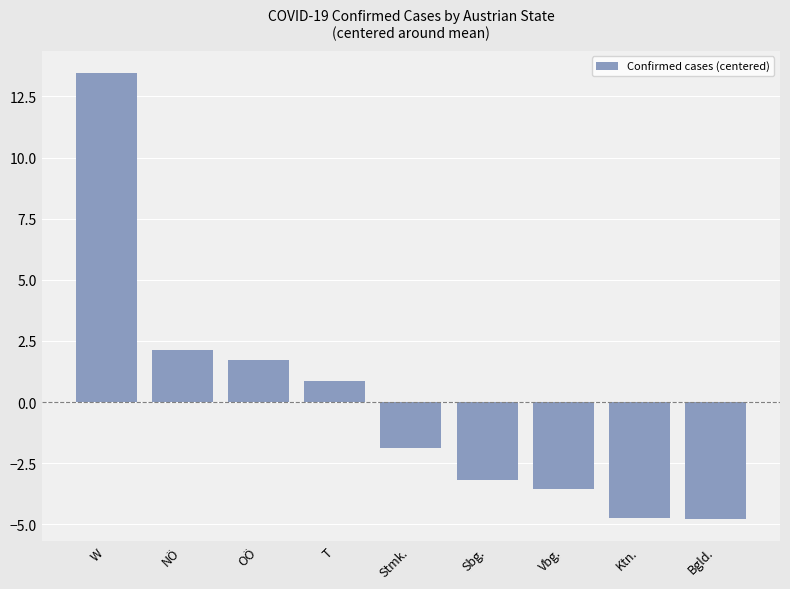

What is the value of the 6th bar from the left?

-3.2